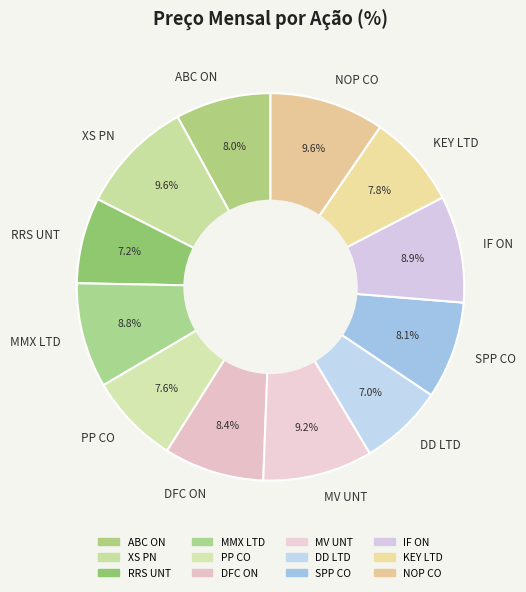

How many segments does this pie chart have?

12